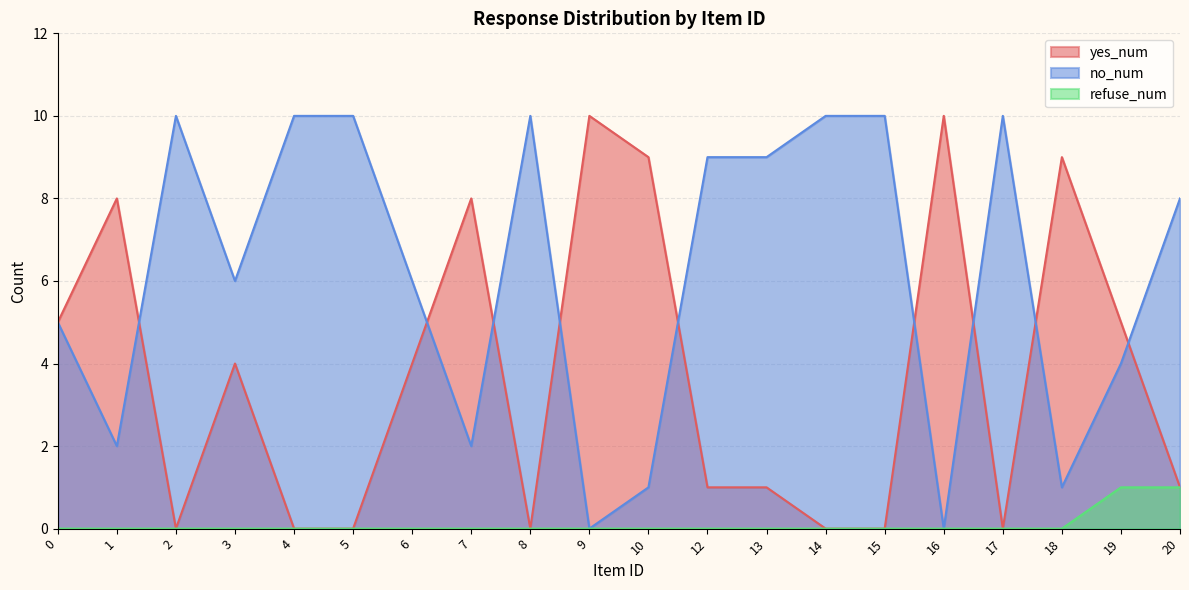

The value of no_num at 6 is 4. True or false?

False